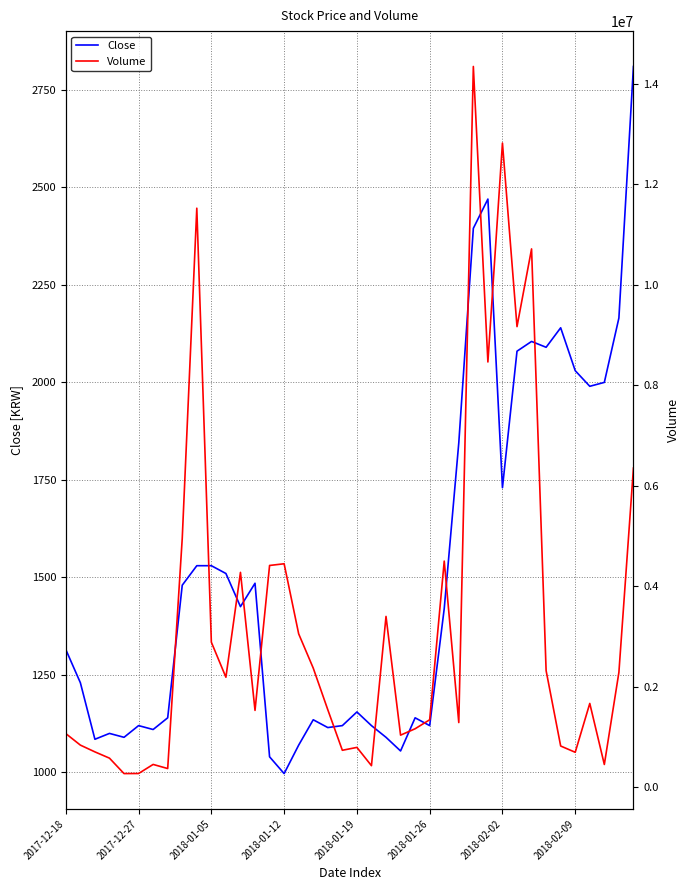

What is the value of the Volume point at the 15th from the left?

4412147